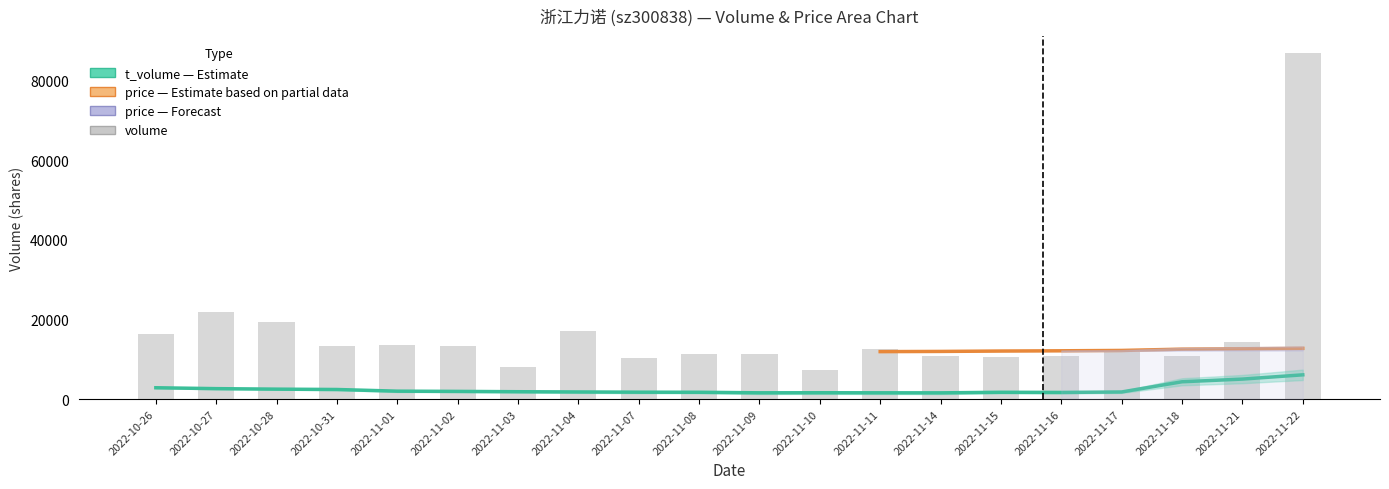

What position from the left is 2022-11-04?

8